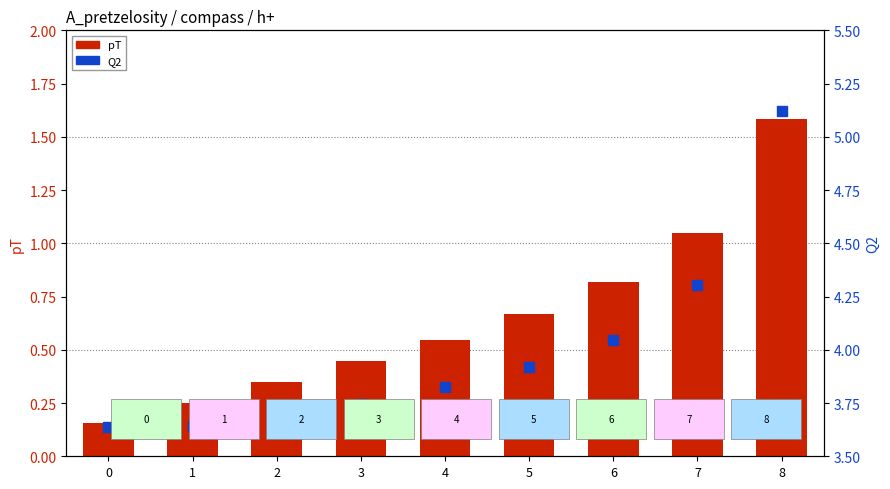

Which series has the largest Y range (max minus min)?

Q2